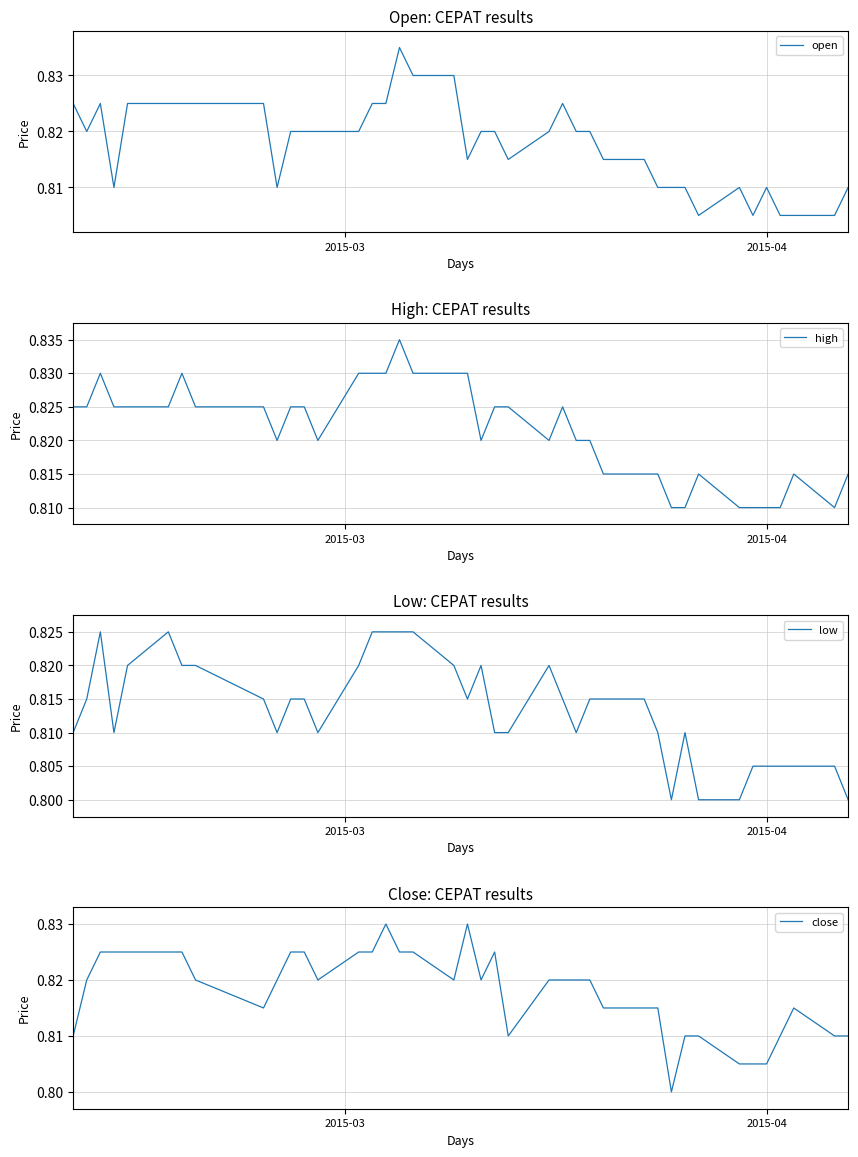

Count the open values in the range 0 to 1.

40